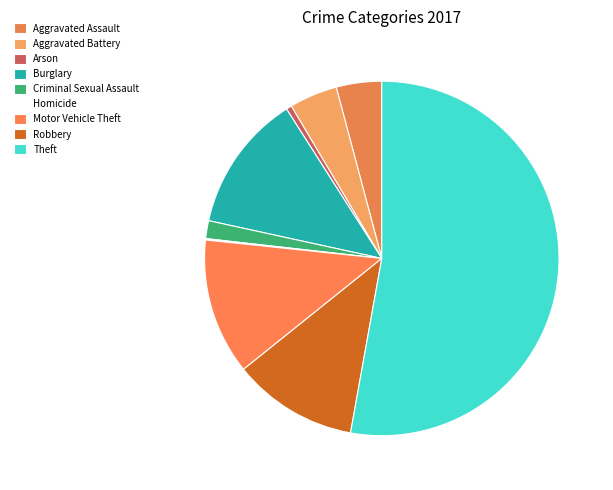

To the nearest percent, what is the difference between the largest and smallest slice percentages?

53%